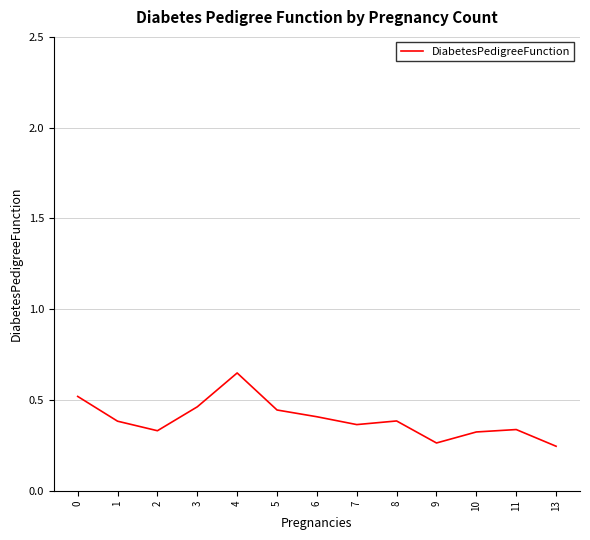

Which label corresponds to the largest value in the chart?

4